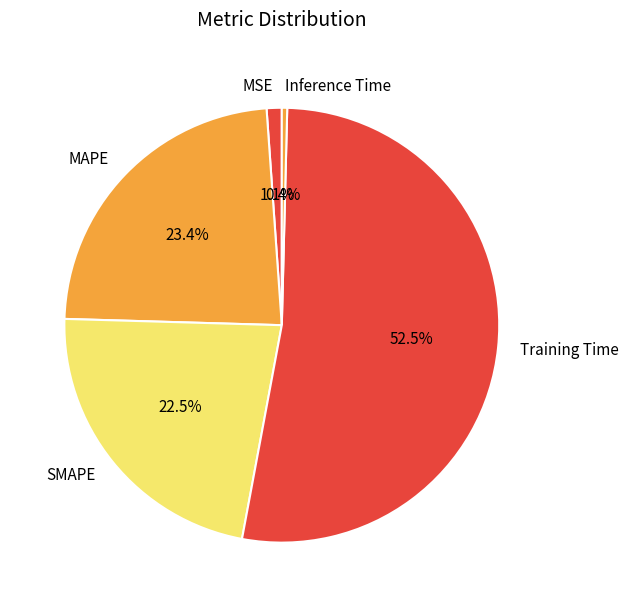

What is the total percentage of MSE and SMAPE?

23.6%